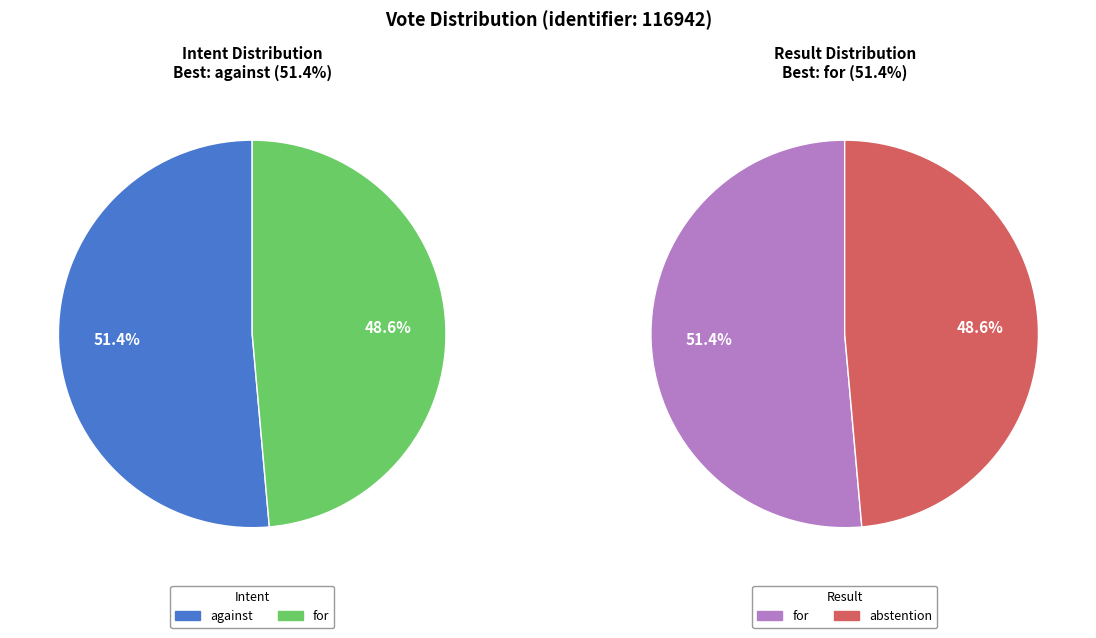

Which series has the widest spread of values?

intent